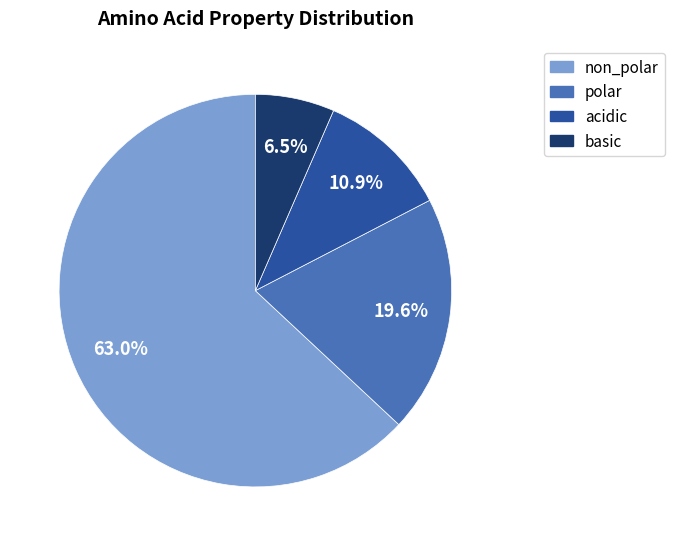

Which category has the biggest portion of the pie?

non_polar